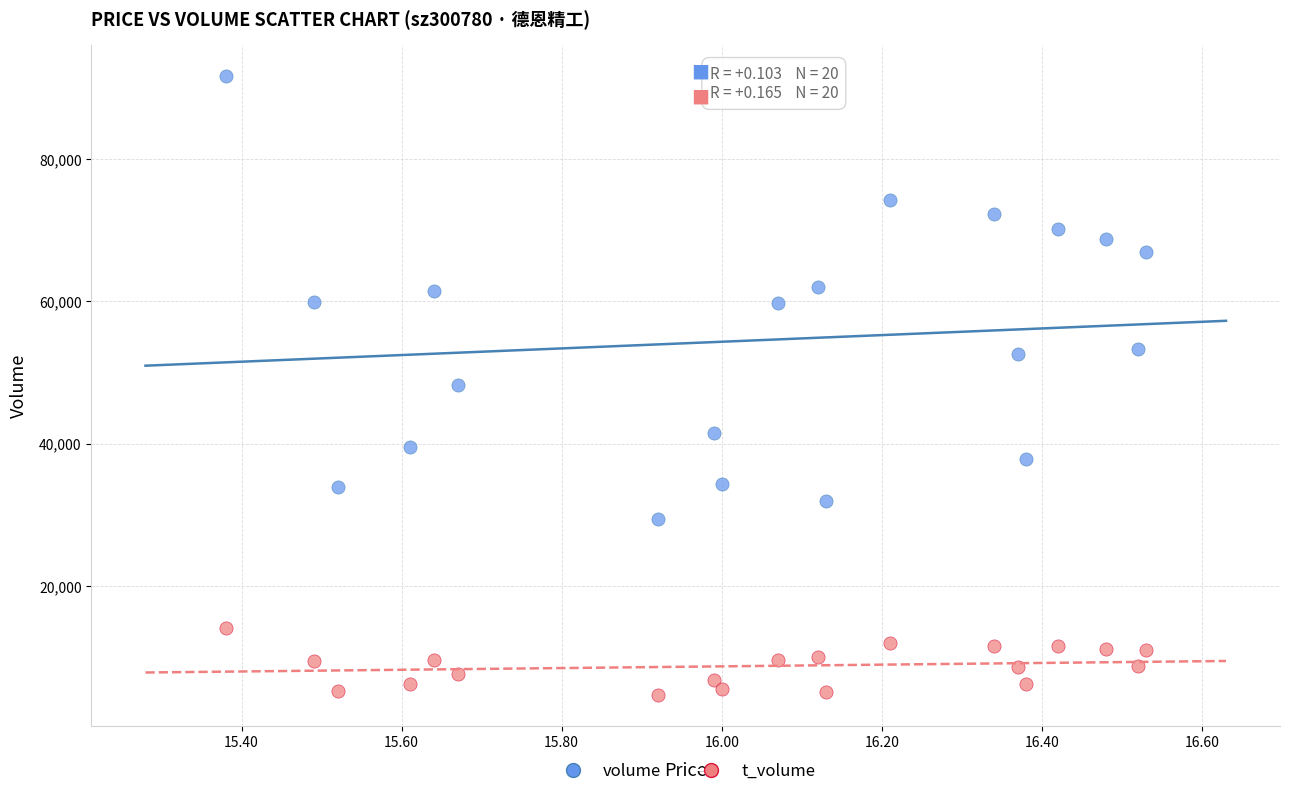

Which series has the largest Y range (max minus min)?

volume